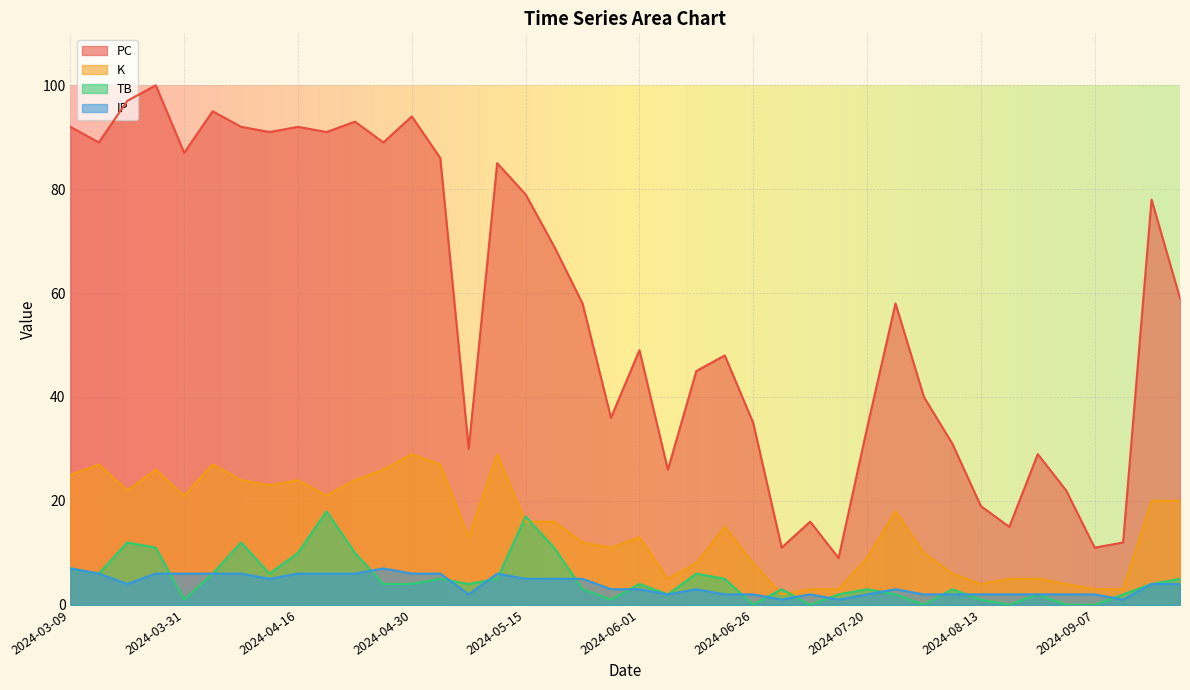

What is the minimum value for K?

2